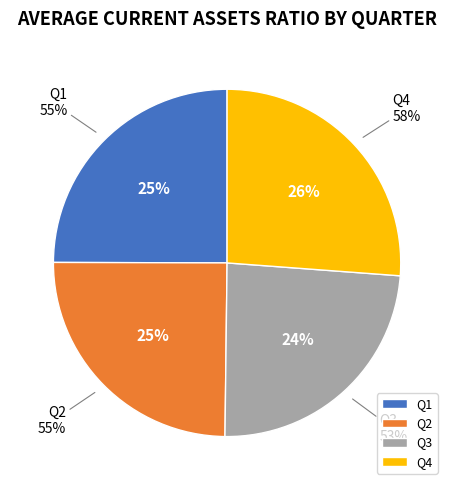

Is 4 the majority of the pie?

No